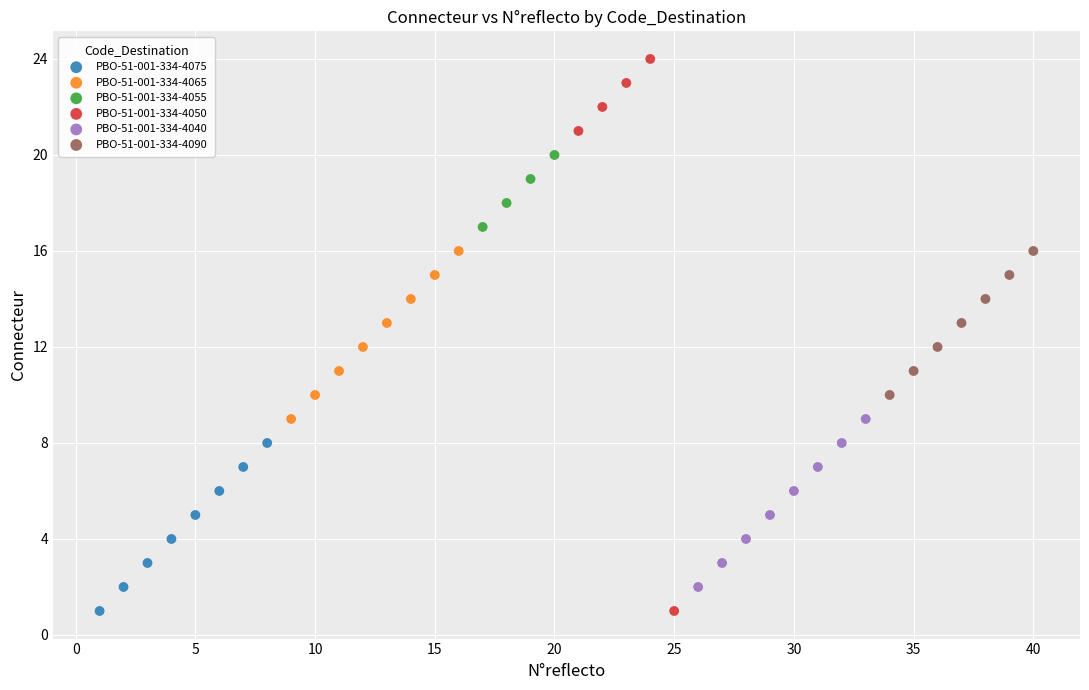

What are all the series names shown in the legend?

PBO-51-001-334-4075, PBO-51-001-334-4065, PBO-51-001-334-4055, PBO-51-001-334-4050, PBO-51-001-334-4040, PBO-51-001-334-4090